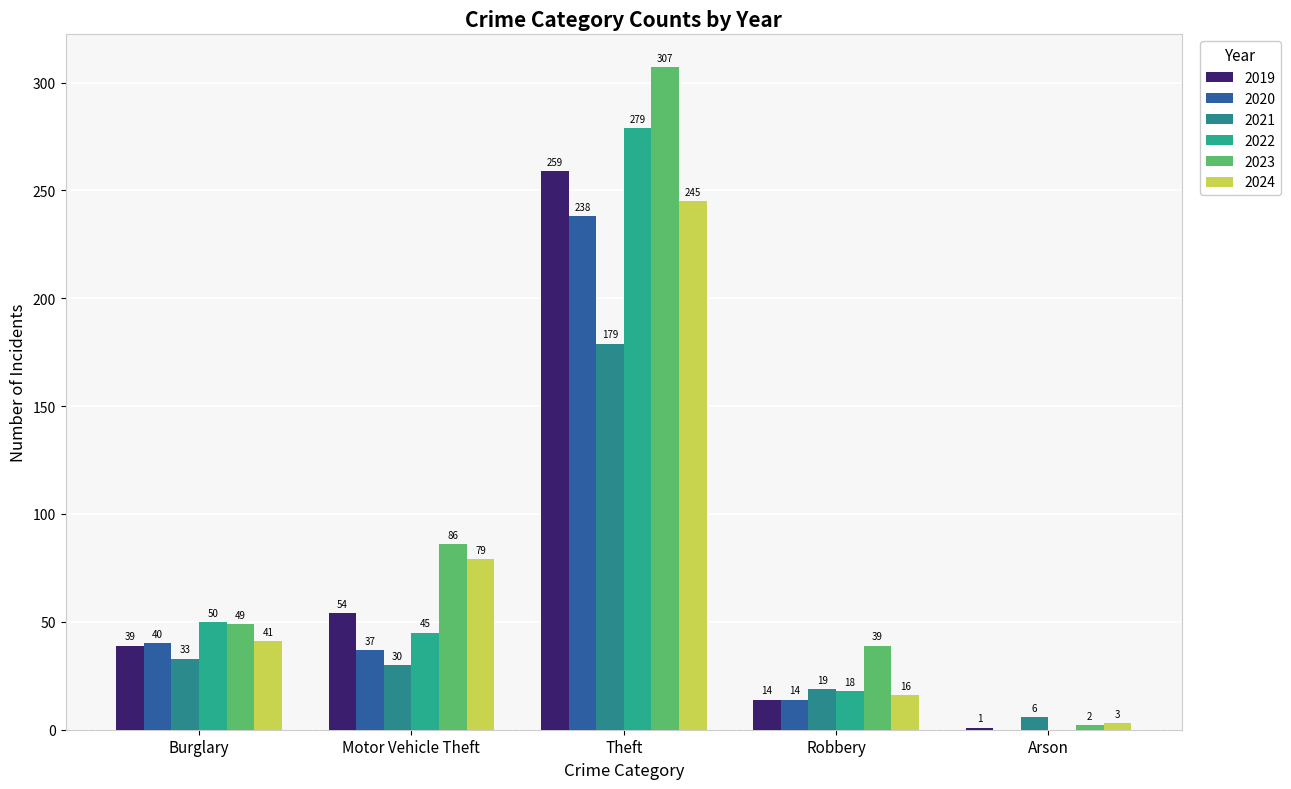

What is the label of the 3rd bar from the right?

Theft